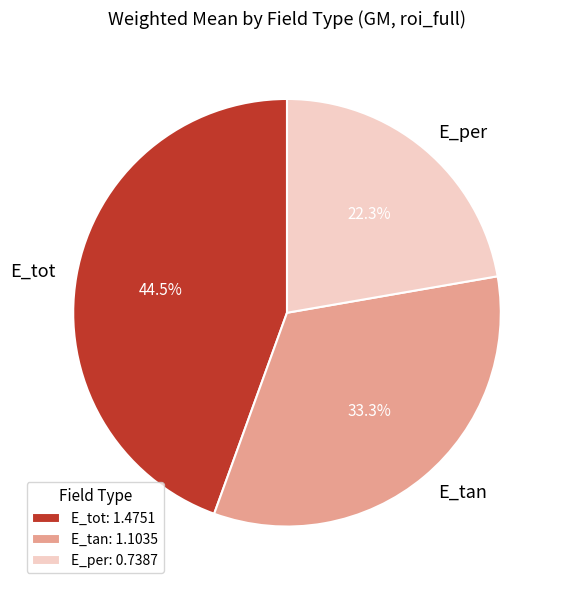

Rank the categories by value from lowest to highest.

E_per, E_tan, E_tot